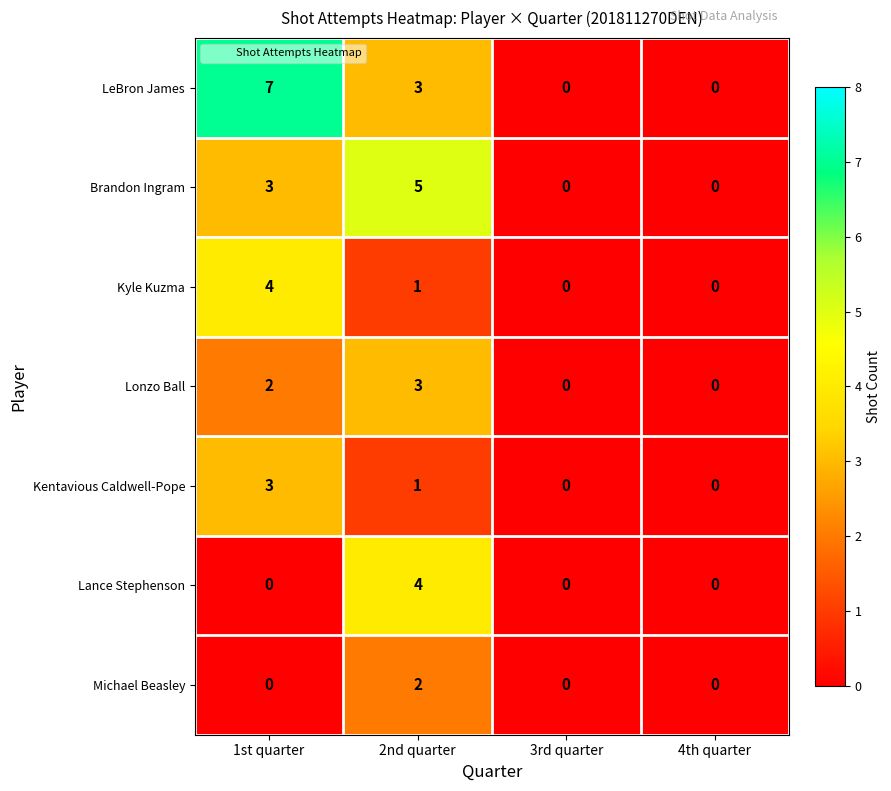

The value of LeBron James at 1st quarter is 7. True or false?

True